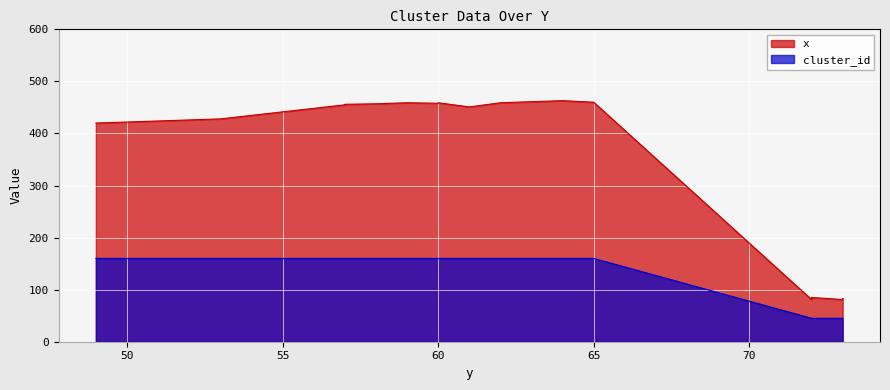

How many lines are shown in the chart?

2